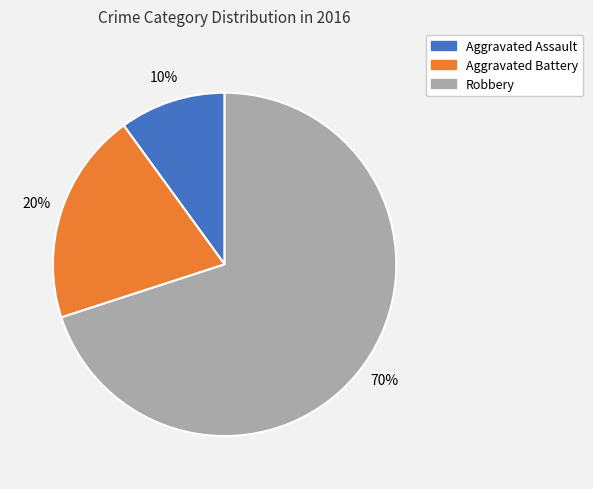

To the nearest percent, what percentage of the pie is Aggravated Battery?

20%